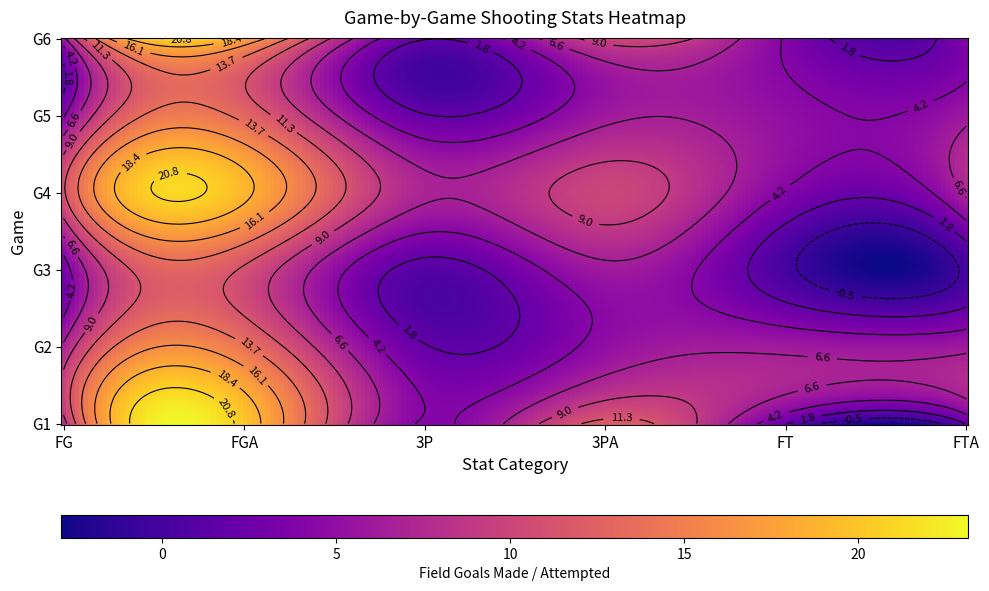

What is the sum of all FT values?

21